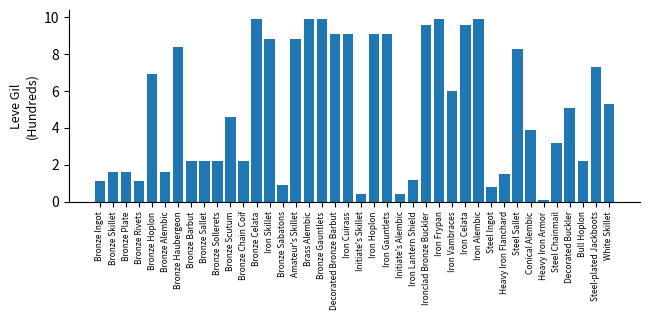

What is the change in value from Iron Gauntlets to Initiate's Alembic?

-8.7